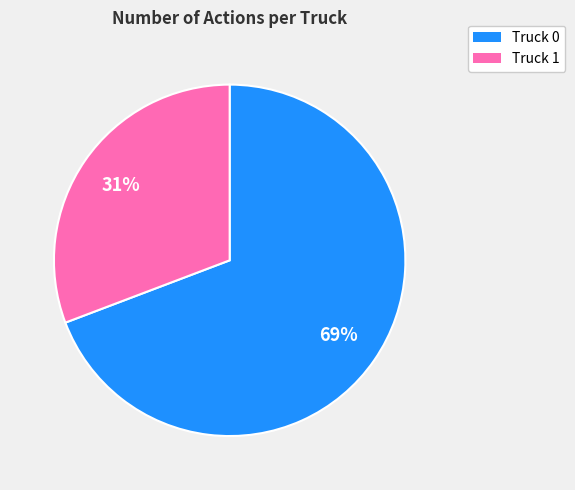

To the nearest percent, what is the difference between the largest and smallest slice percentages?

38%